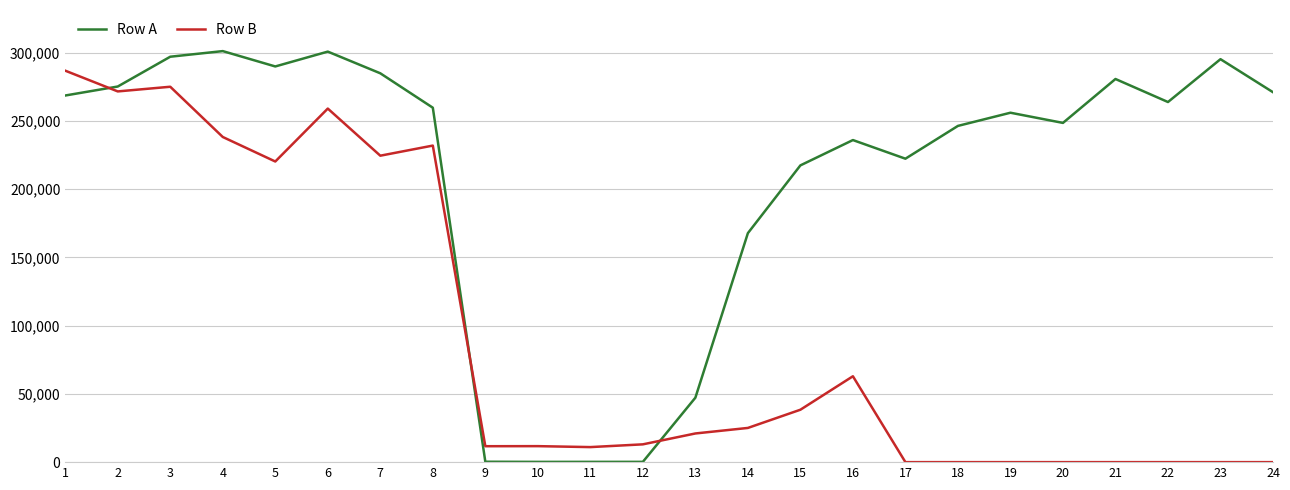

Which series has the largest range (max minus min)?

Row A